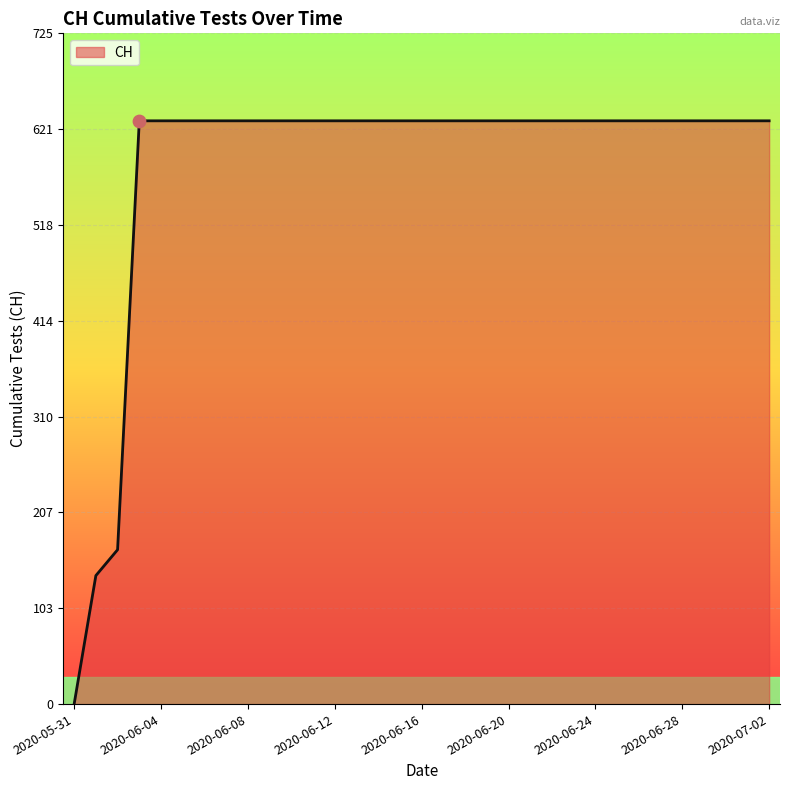

What is the maximum value shown in the chart?

631